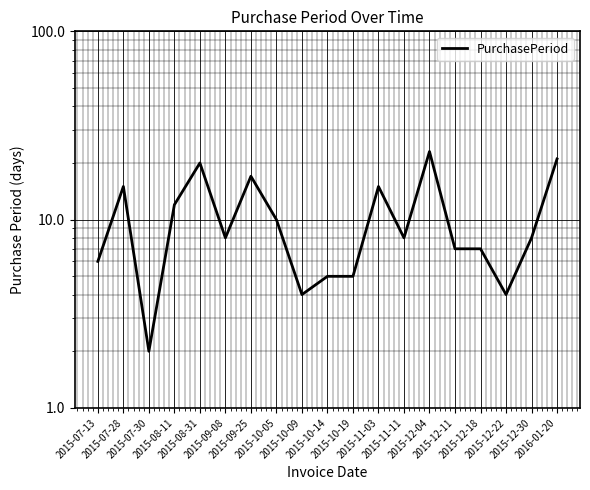

Rank the categories by value from highest to lowest.

2015-12-04, 2016-01-20, 2015-08-31, 2015-09-25, 2015-07-28, 2015-11-03, 2015-08-11, 2015-10-05, 2015-09-08, 2015-11-11, 2015-12-30, 2015-12-11, 2015-12-18, 2015-07-13, 2015-10-14, 2015-10-19, 2015-10-09, 2015-12-22, 2015-07-30